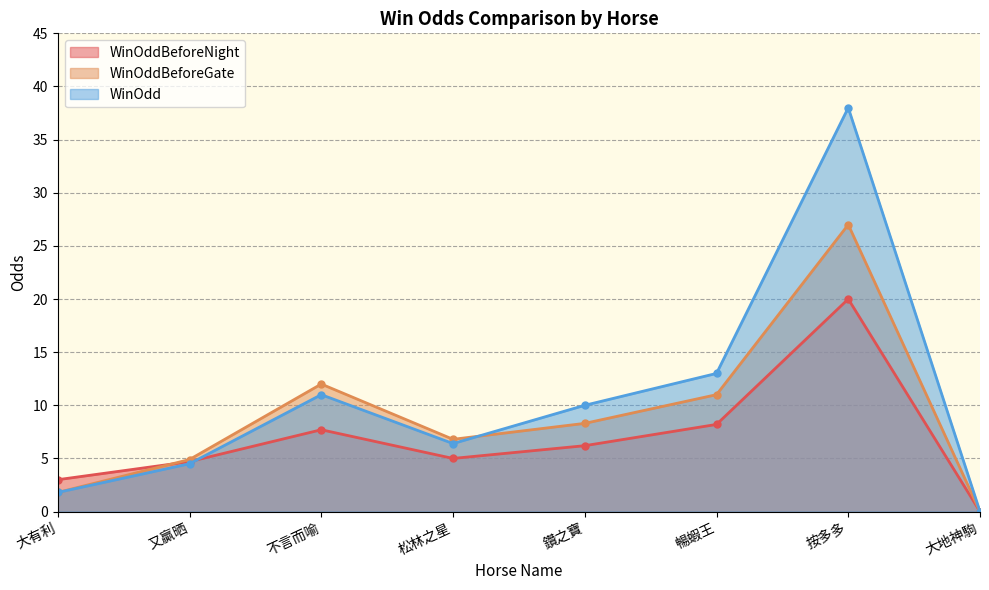

What are all the series names shown in the legend?

WinOddBeforeNight, WinOddBeforeGate, WinOdd